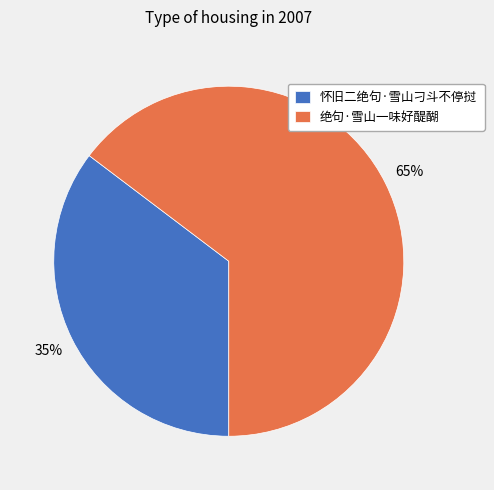

Which has a higher value, 绝句·雪山一味好醍醐 or 怀旧二绝句·雪山刁斗不停挝?

绝句·雪山一味好醍醐